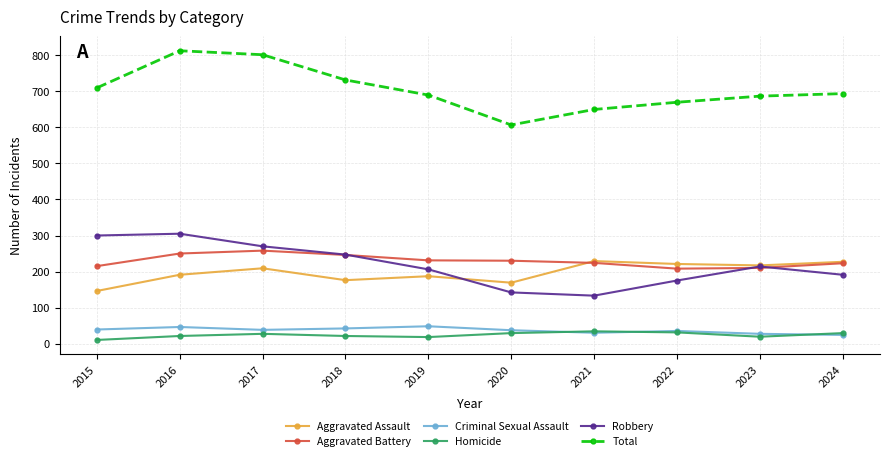

True or false: Aggravated Battery and Total cross at least once.

False